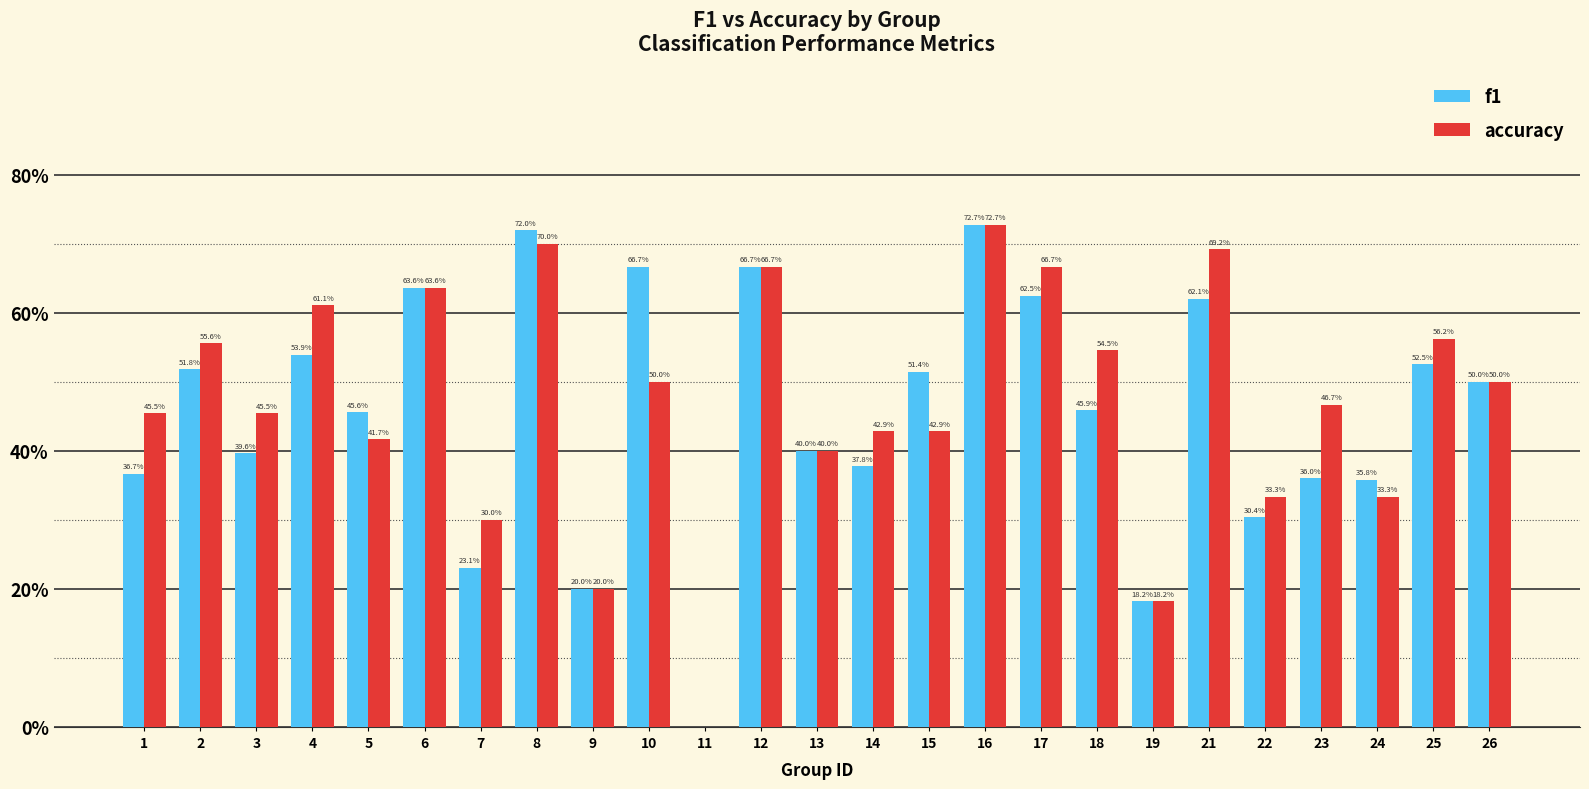

What are all the series names shown in the legend?

f1, accuracy